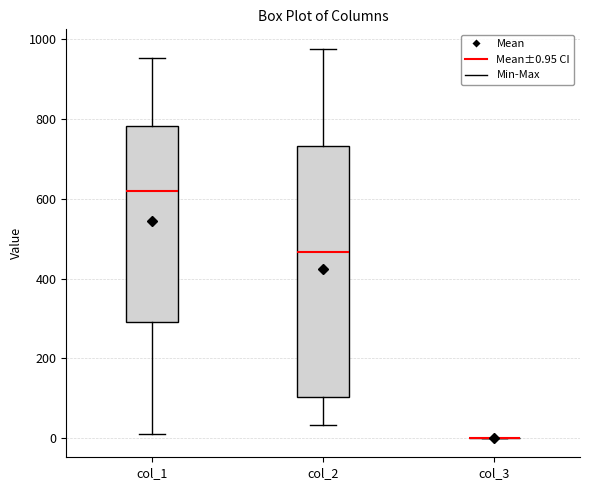

Comparing the boxes themselves (not the whiskers), which one is the tallest?

col_2